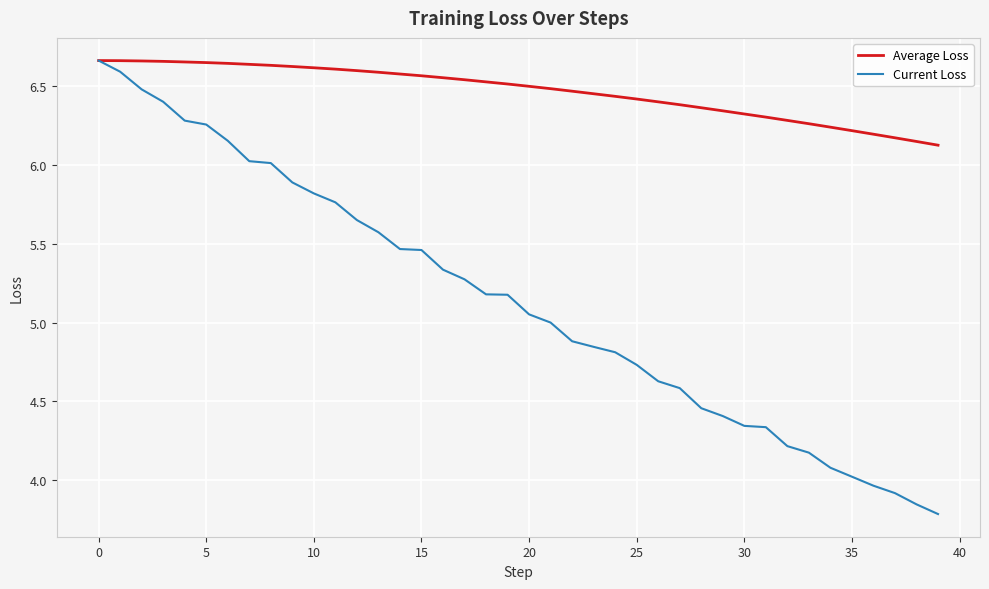

What is the difference between the maximum and minimum values in the Current Loss series?

2.9